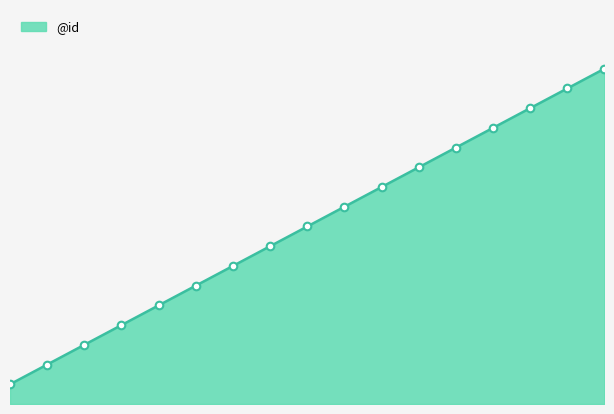

Is this an area chart (filled region under the line)?

Yes